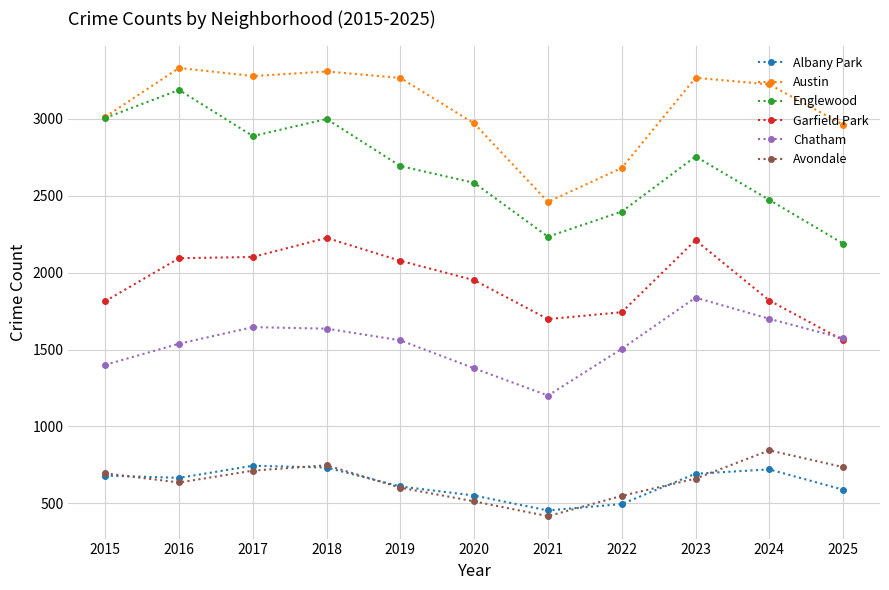

Is it true that Avondale equals 406 at 2024?

False